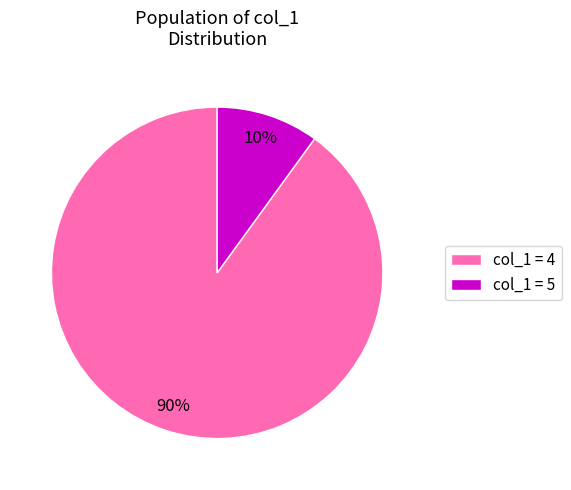

Is it true that col_1 = 5 is 10% of the pie?

True